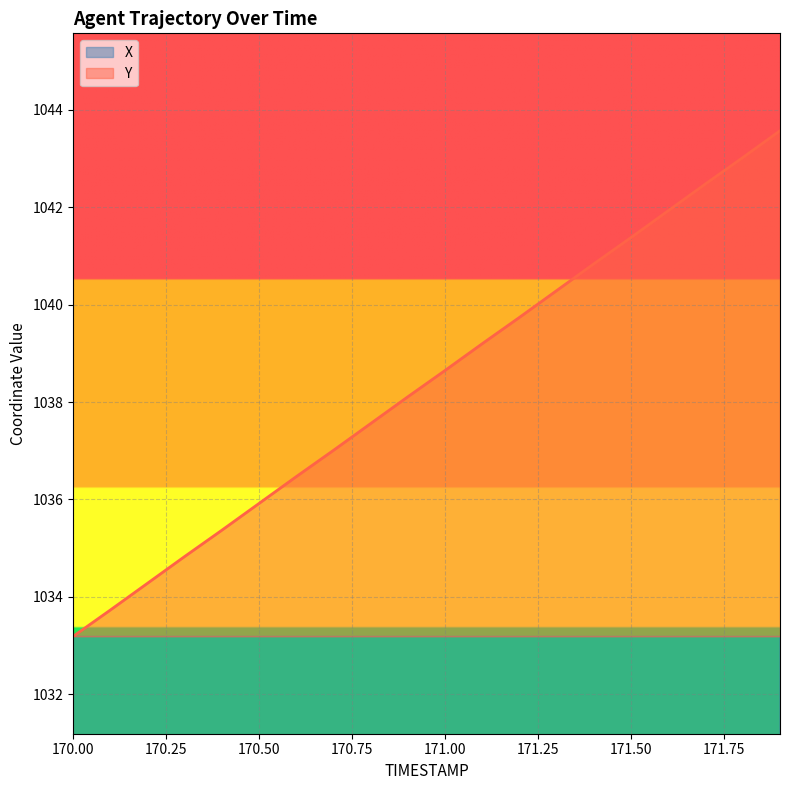

True or false: Y and X cross at least once.

False